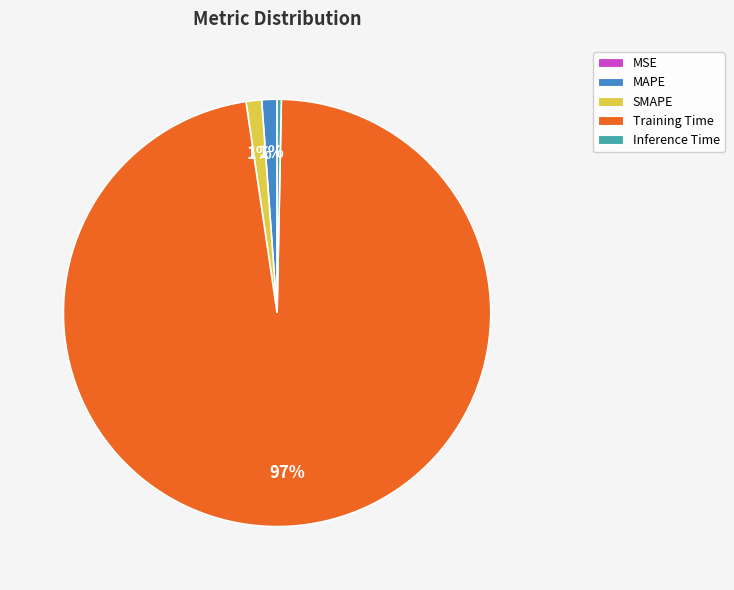

To the nearest percent, what percentage of the pie is MAPE?

1%